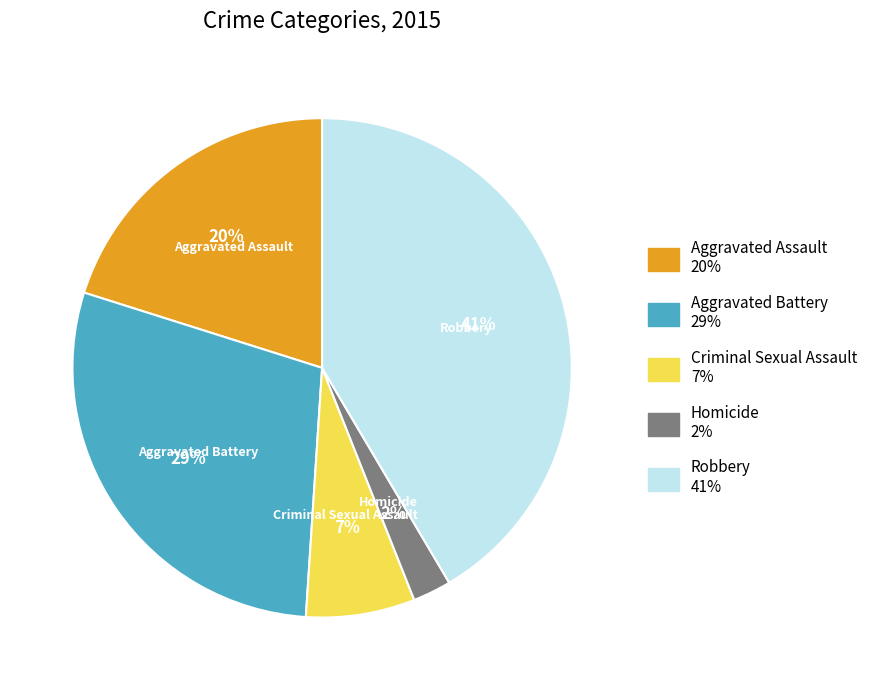

Count the number of slices in the pie.

5